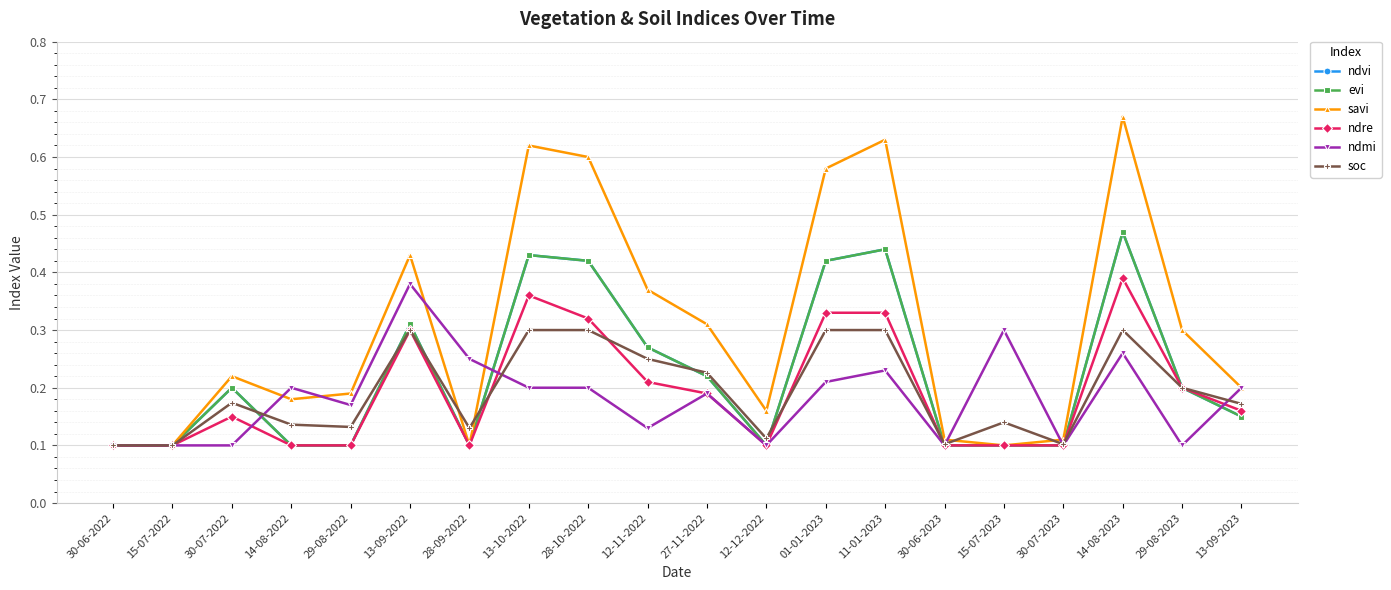

Reading left to right, what are all the values shown in this chart?

ndvi: 0.1	0.1	0.2	0.1	0.1	0.3	0.1	0.4	0.4	0.3	0.2	0.1	0.4	0.4	0.1	0.1	0.1	0.5	0.2	0.1
evi: 0.1	0.1	0.2	0.1	0.1	0.3	0.1	0.4	0.4	0.3	0.2	0.1	0.4	0.4	0.1	0.1	0.1	0.5	0.2	0.1
savi: 0.1	0.1	0.2	0.2	0.2	0.4	0.1	0.6	0.6	0.4	0.3	0.2	0.6	0.6	0.1	0.1	0.1	0.7	0.3	0.2
ndre: 0.1	0.1	0.1	0.1	0.1	0.3	0.1	0.4	0.3	0.2	0.2	0.1	0.3	0.3	0.1	0.1	0.1	0.4	0.2	0.2
ndmi: 0.1	0.1	0.1	0.2	0.2	0.4	0.2	0.2	0.2	0.1	0.2	0.1	0.2	0.2	0.1	0.3	0.1	0.3	0.1	0.2
soc: 0.1	0.1	0.2	0.1	0.1	0.3	0.1	0.3	0.3	0.2	0.2	0.1	0.3	0.3	0.1	0.1	0.1	0.3	0.2	0.2